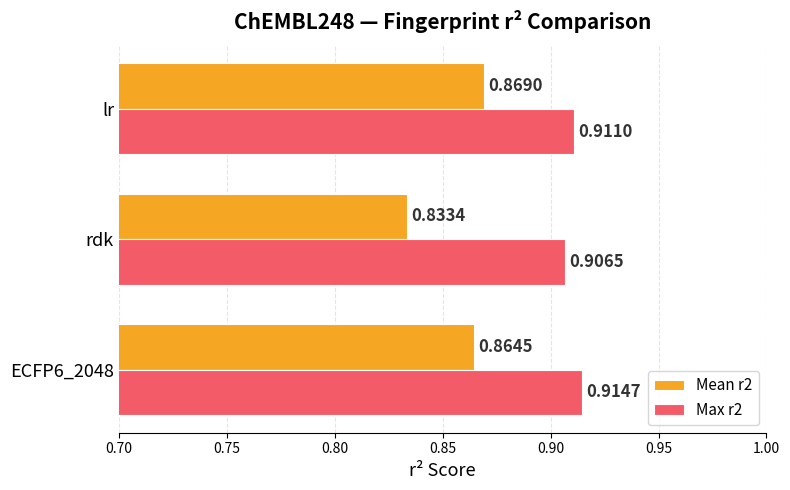

Count the number of categories in the chart.

3